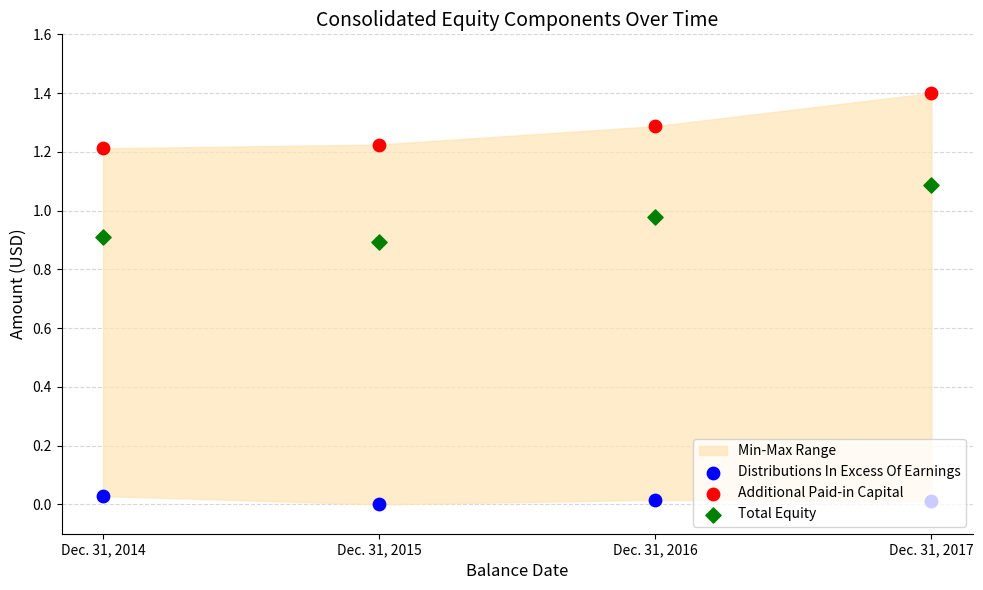

Which series reaches the minimum Y coordinate?

Distributions In Excess Of Earnings